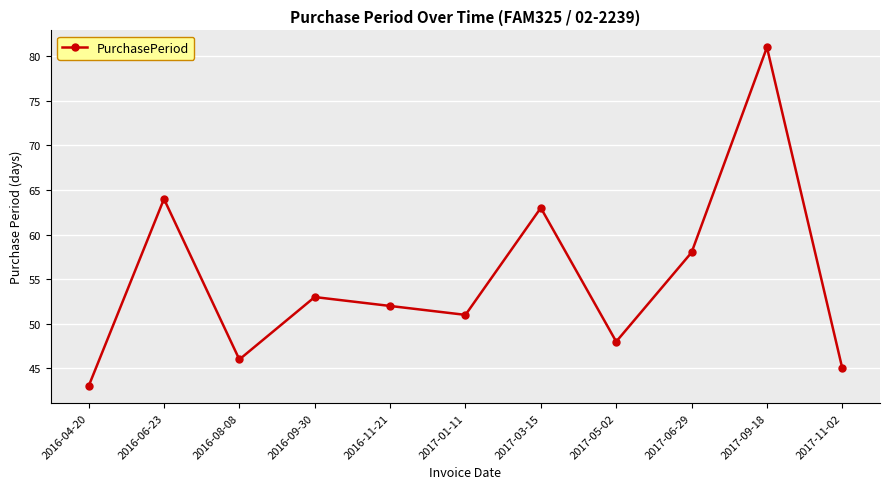

Rank the categories by value from highest to lowest.

2017-09-18, 2016-06-23, 2017-03-15, 2017-06-29, 2016-09-30, 2016-11-21, 2017-01-11, 2017-05-02, 2016-08-08, 2017-11-02, 2016-04-20